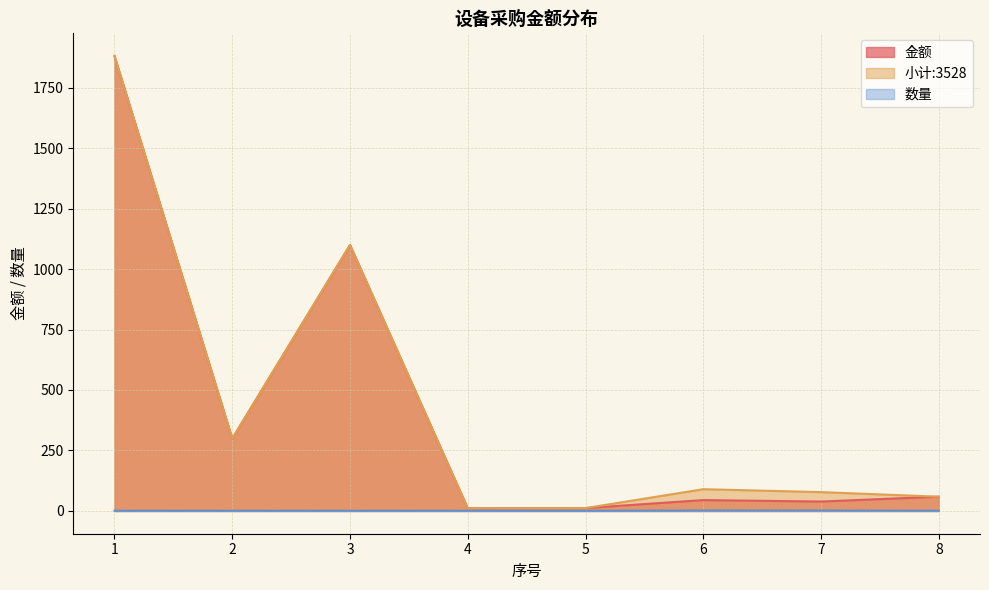

The 数量 series shows 1 at 4. True or false?

False